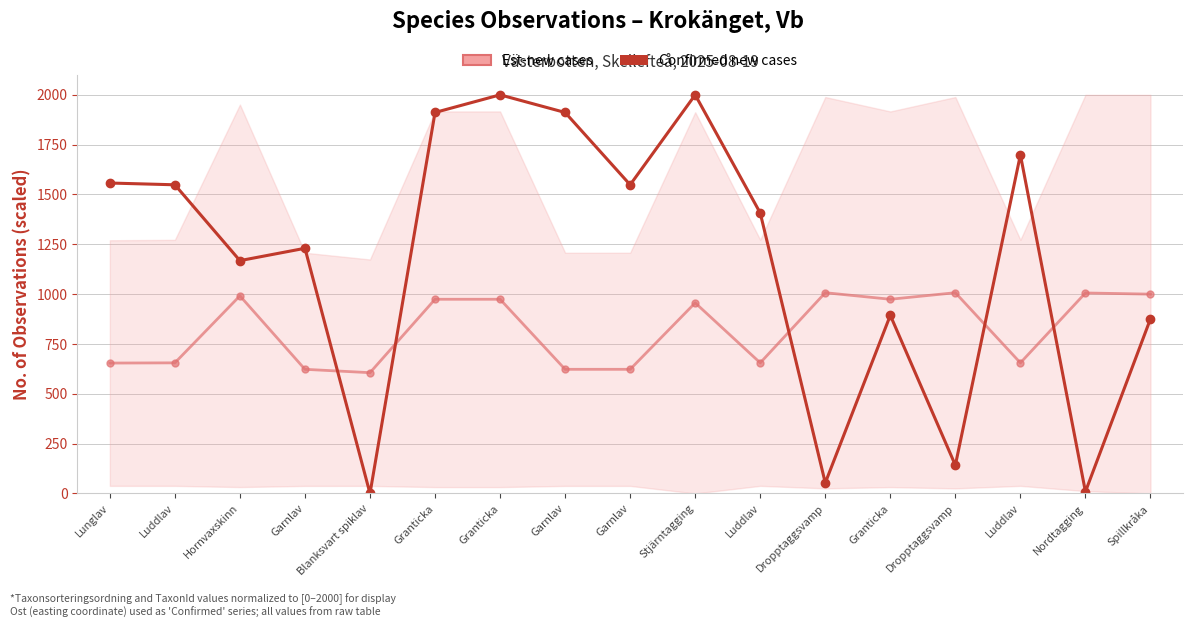

What are all the series names shown in the legend?

Est-new cases, Confirmed new cases